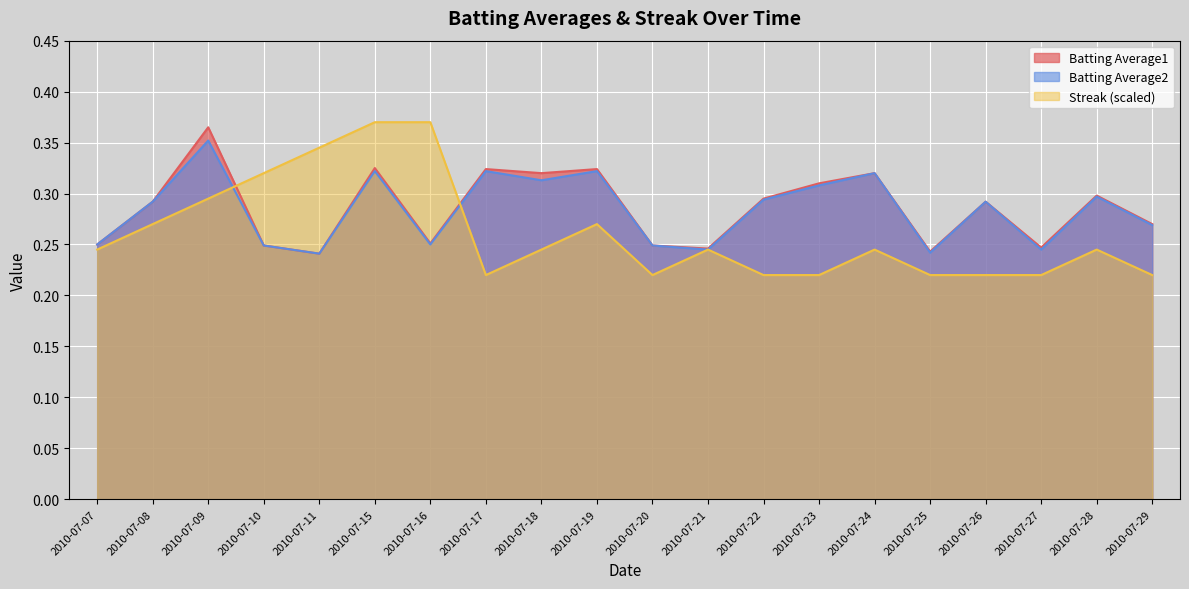

What is the value of the Batting Average2 point at the 10th from the left?

0.3